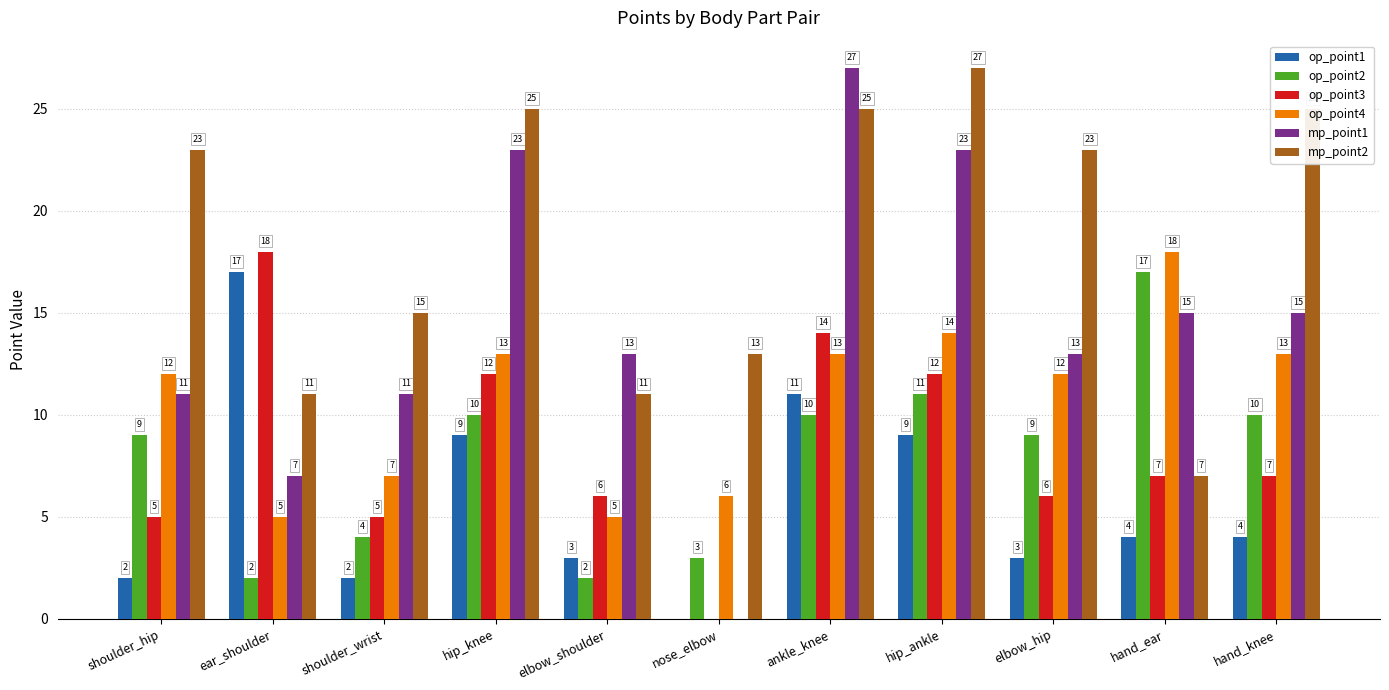

Reading right to left, what are all the values shown in this chart?

op_point1: 4	4	3	9	11	0	3	9	2	17	2
op_point2: 10	17	9	11	10	3	2	10	4	2	9
op_point3: 7	7	6	12	14	0	6	12	5	18	5
op_point4: 13	18	12	14	13	6	5	13	7	5	12
mp_point1: 15	15	13	23	27	0	13	23	11	7	11
mp_point2: 25	7	23	27	25	13	11	25	15	11	23